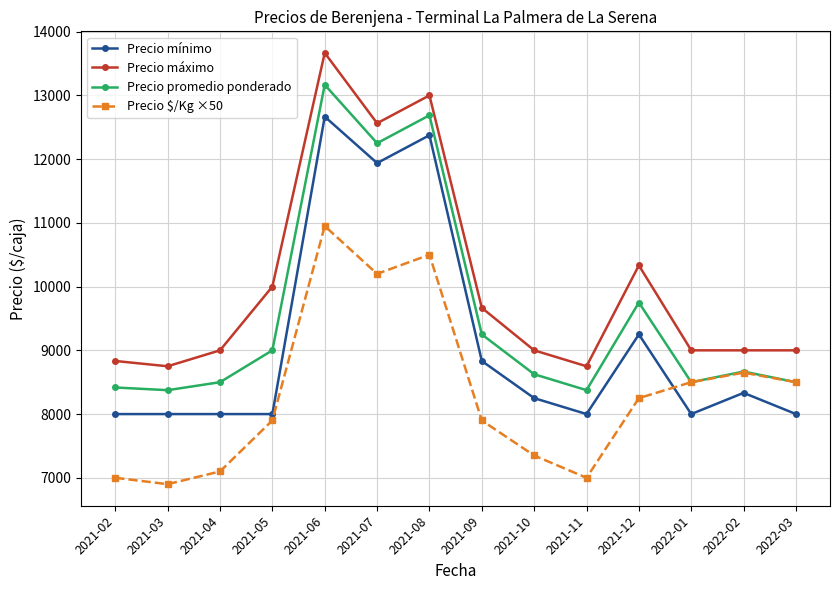

What is the difference between the highest and lowest values at 2022-01?

1000